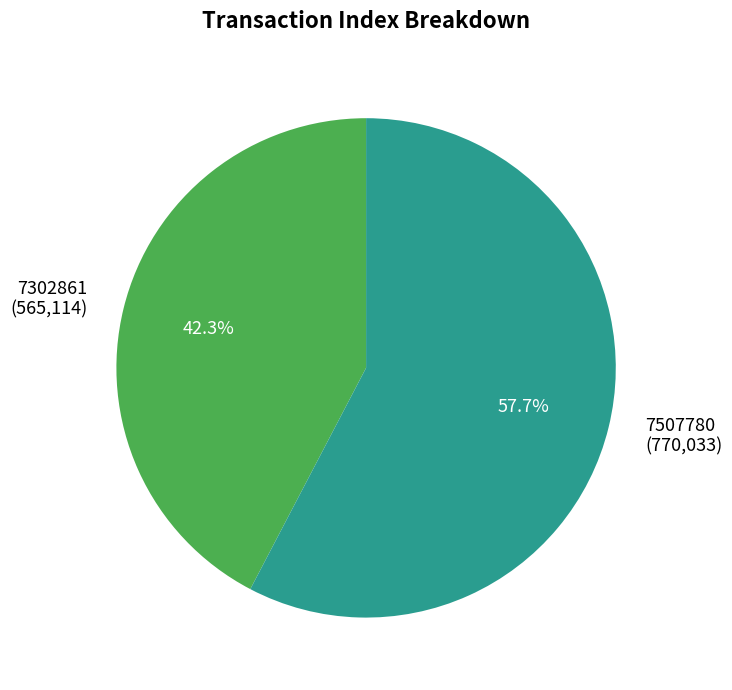

To the nearest percent, what is the difference between the 7507780 and 7302861 slice percentages?

15%